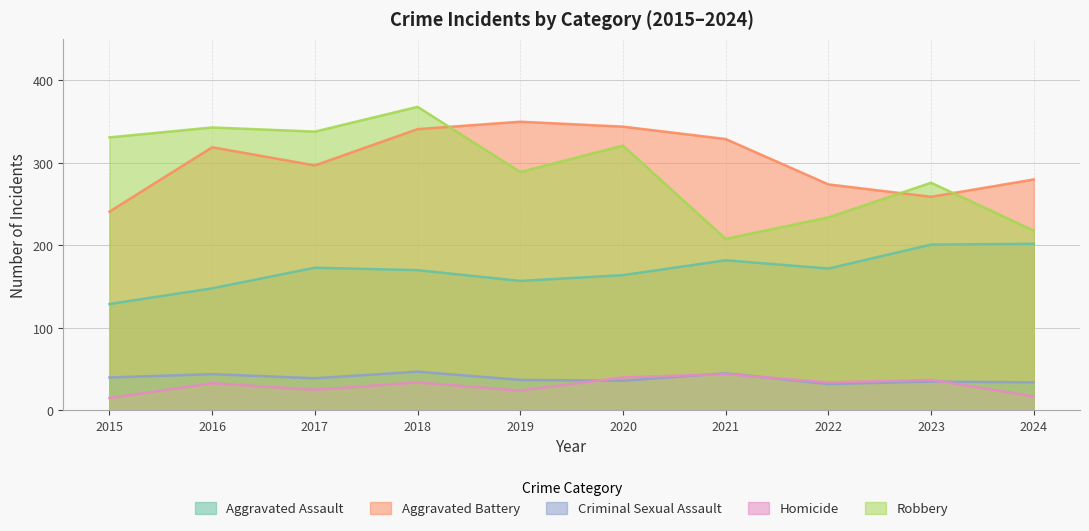

What is the approximate value of Aggravated Battery at 2023, to the nearest 50?

250